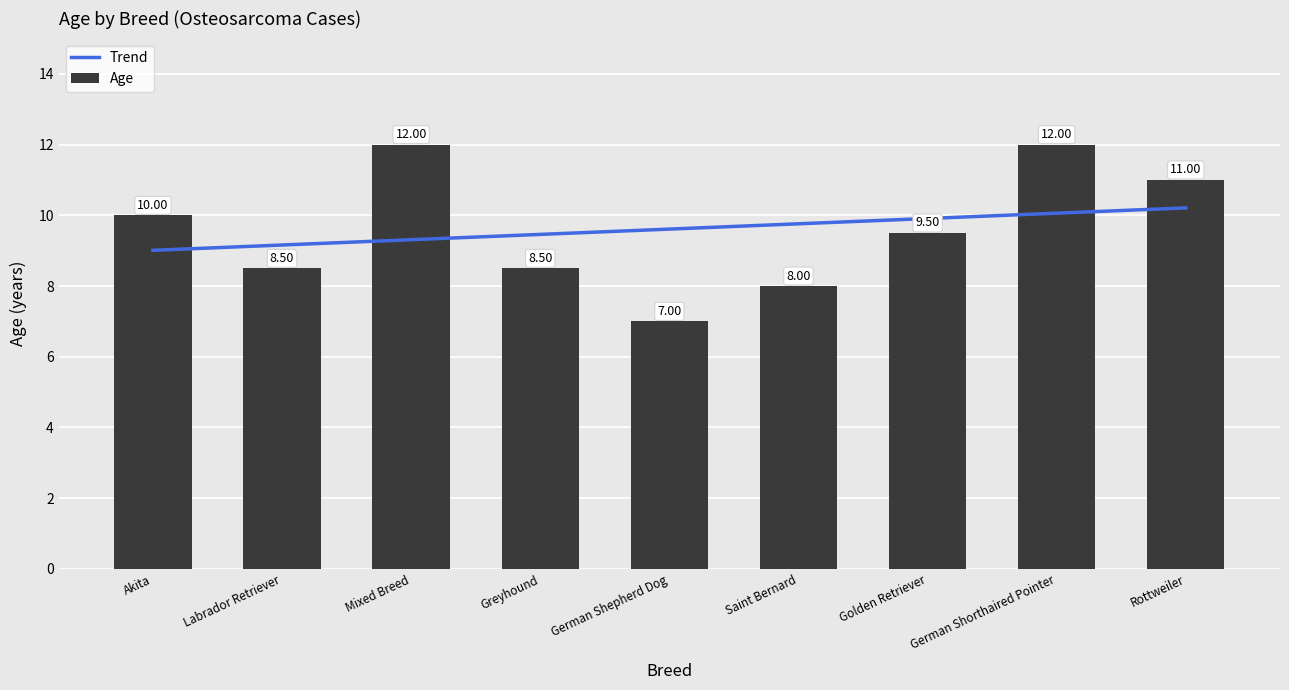

At which label is Trend closest to 9?

Akita